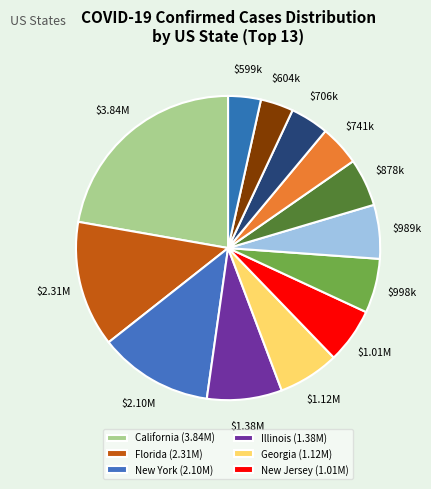

Rank the categories by value from highest to lowest.

California, Florida, New York, Illinois, Georgia, New Jersey, North Carolina, Michigan, Arizona, Indiana, Massachusetts, Missouri, Minnesota